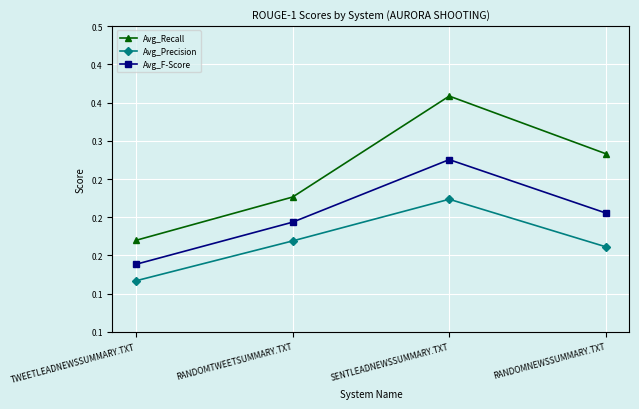

The value of Avg_Precision at RANDOMTWEETSUMMARY.TXT is 0.2. True or false?

True